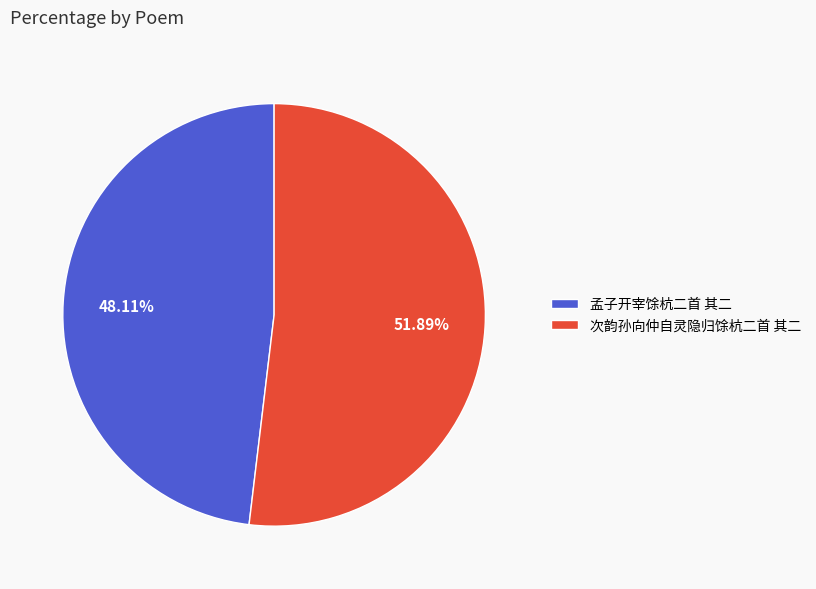

To the nearest percent, what portion does 次韵孙向仲自灵隐归馀杭二首 其二 represent?

52%